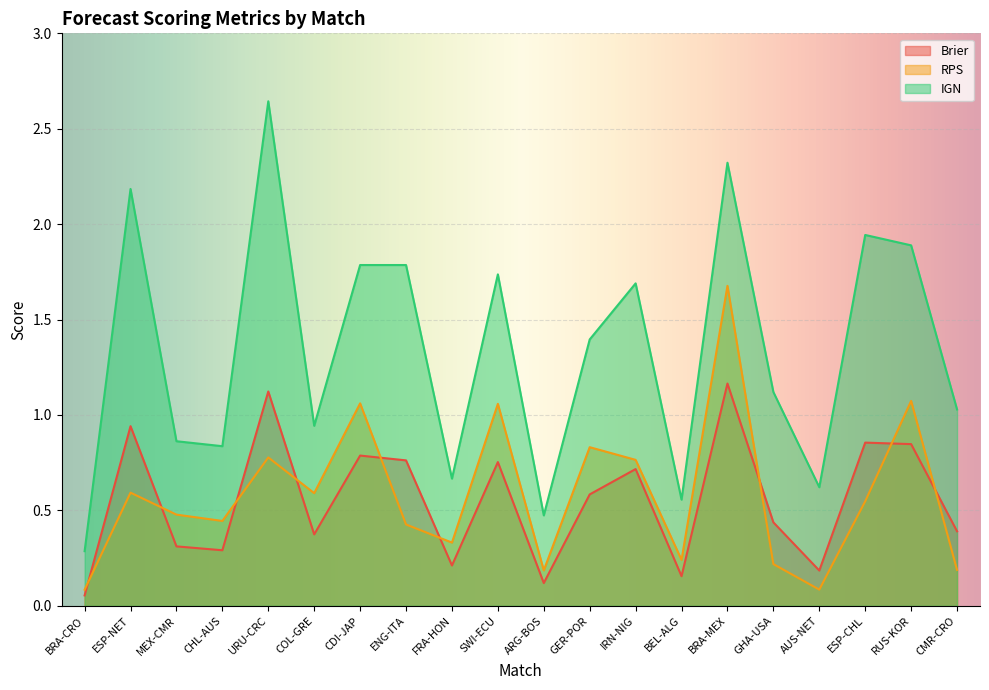

True or false: IGN and RPS intersect in this chart.

False